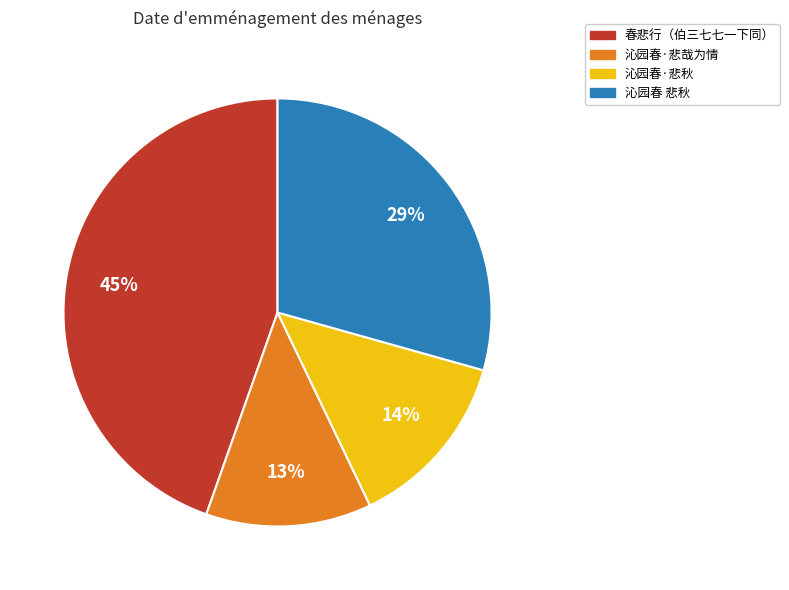

What is the largest slice in the pie chart?

春悲行（伯三七七一下同）